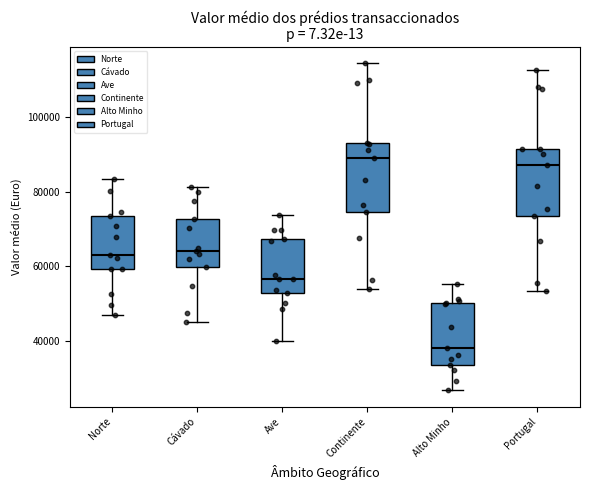

Reading left to right, transcribe this box plot: for each box, give where its median line is, the range the box spans, and where its two whiskers end, as read against the y-axis. The values are not printed on the chart, so give them approximately, as read against the axis.

Norte: median 64000, box 60000 to 74000, whiskers 48000 to 84000
Cávado: median 64000, box 60000 to 72000, whiskers 46000 to 82000
Ave: median 56000, box 52000 to 68000, whiskers 40000 to 74000
Continente: median 88000, box 74000 to 92000, whiskers 54000 to 114000
Alto Minho: median 38000, box 34000 to 50000, whiskers 26000 to 56000
Portugal: median 88000, box 74000 to 92000, whiskers 54000 to 112000